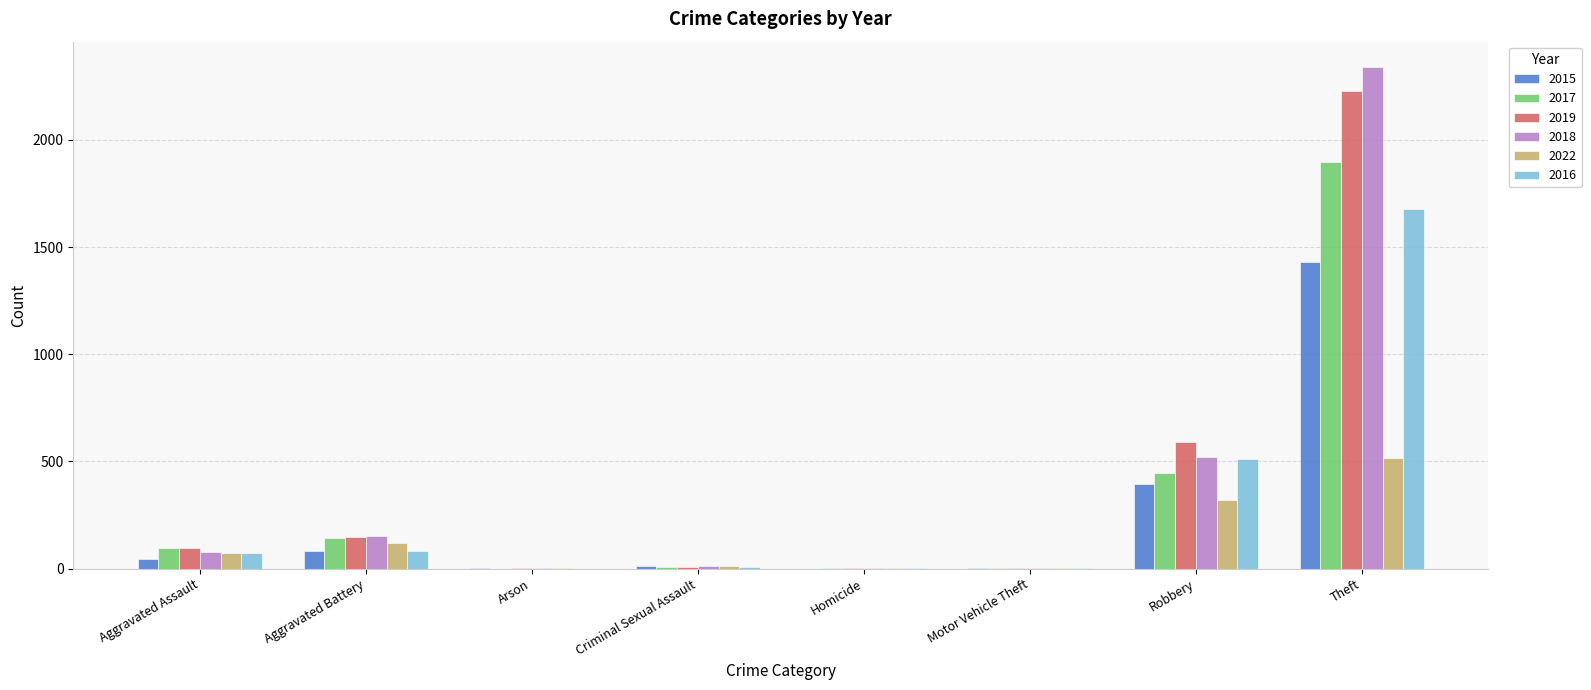

Which label corresponds to the largest value in the chart?

Theft